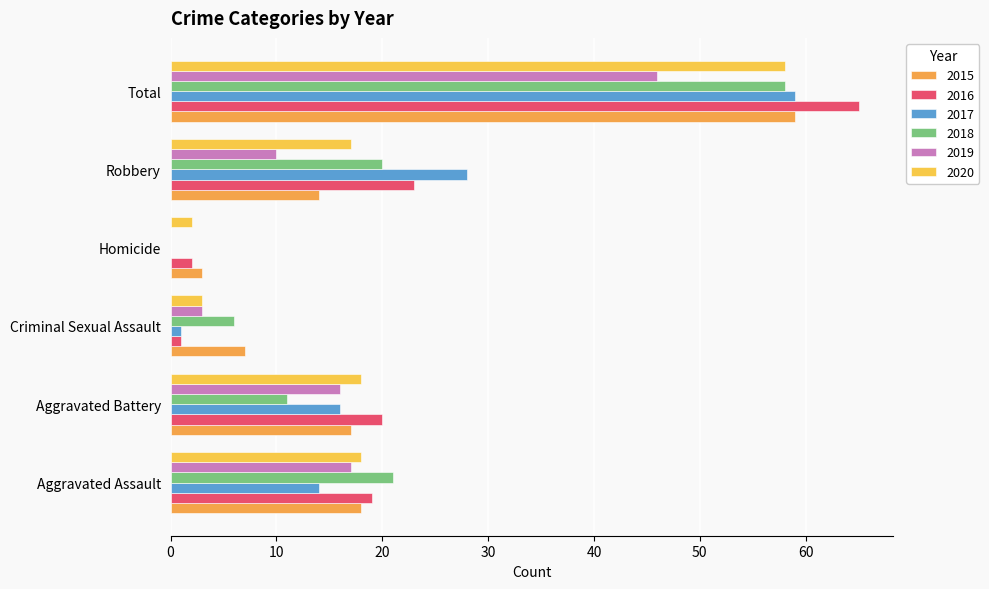

Which series changed the most between Aggravated Assault and Robbery?

2017